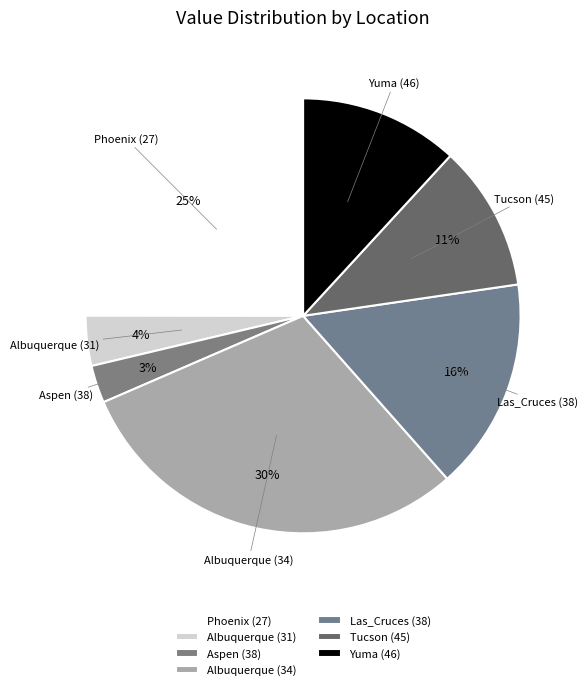

True or false: Aspen (38) accounts for 1% of the total.

False